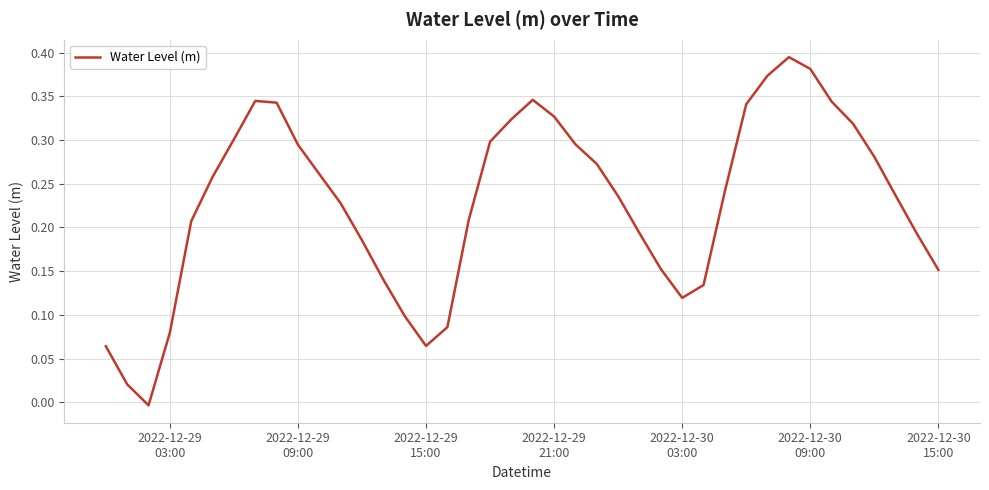

How many lines are shown in the chart?

1